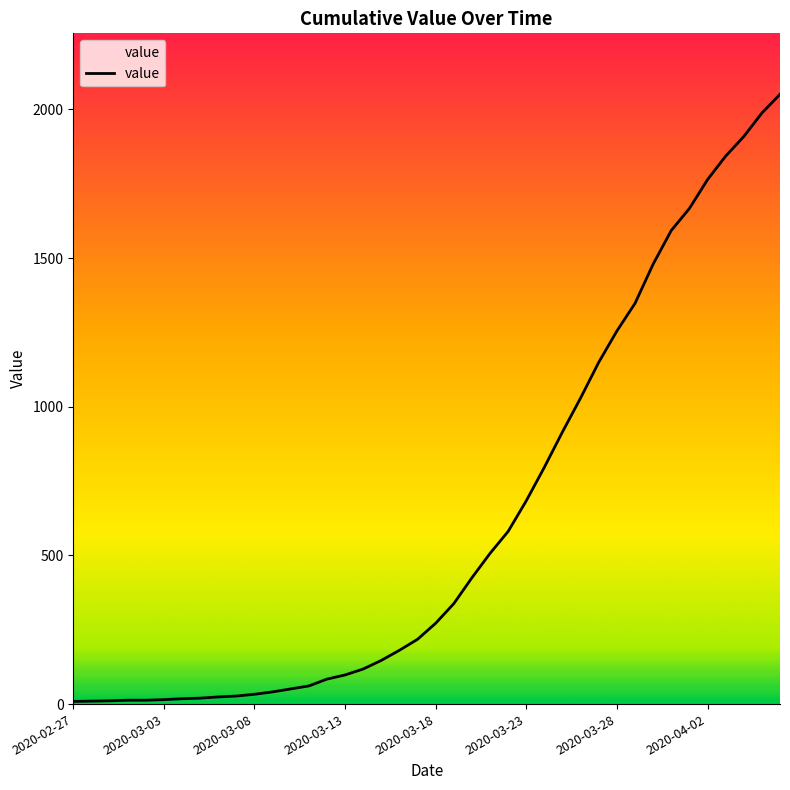

Does the chart display data point markers on the line(s)?

No